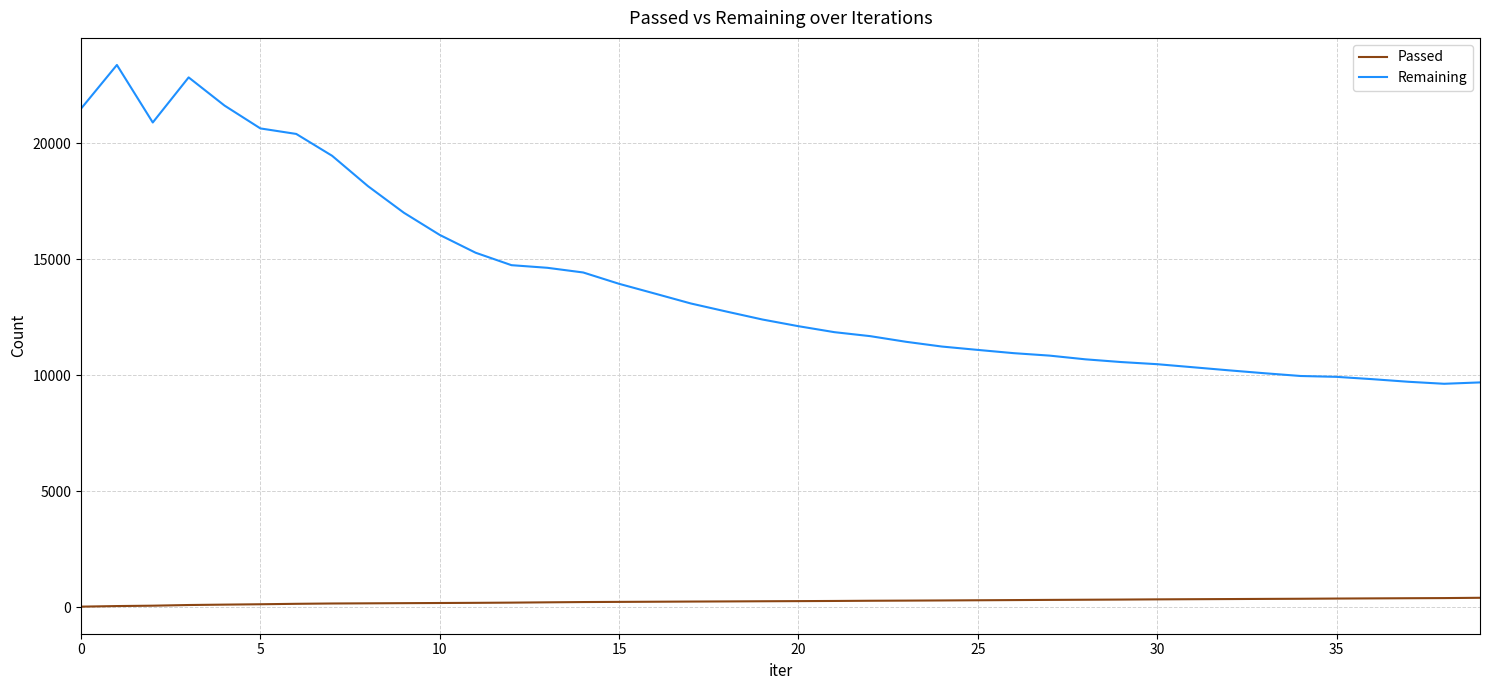

Which series has the largest range (max minus min)?

Remaining